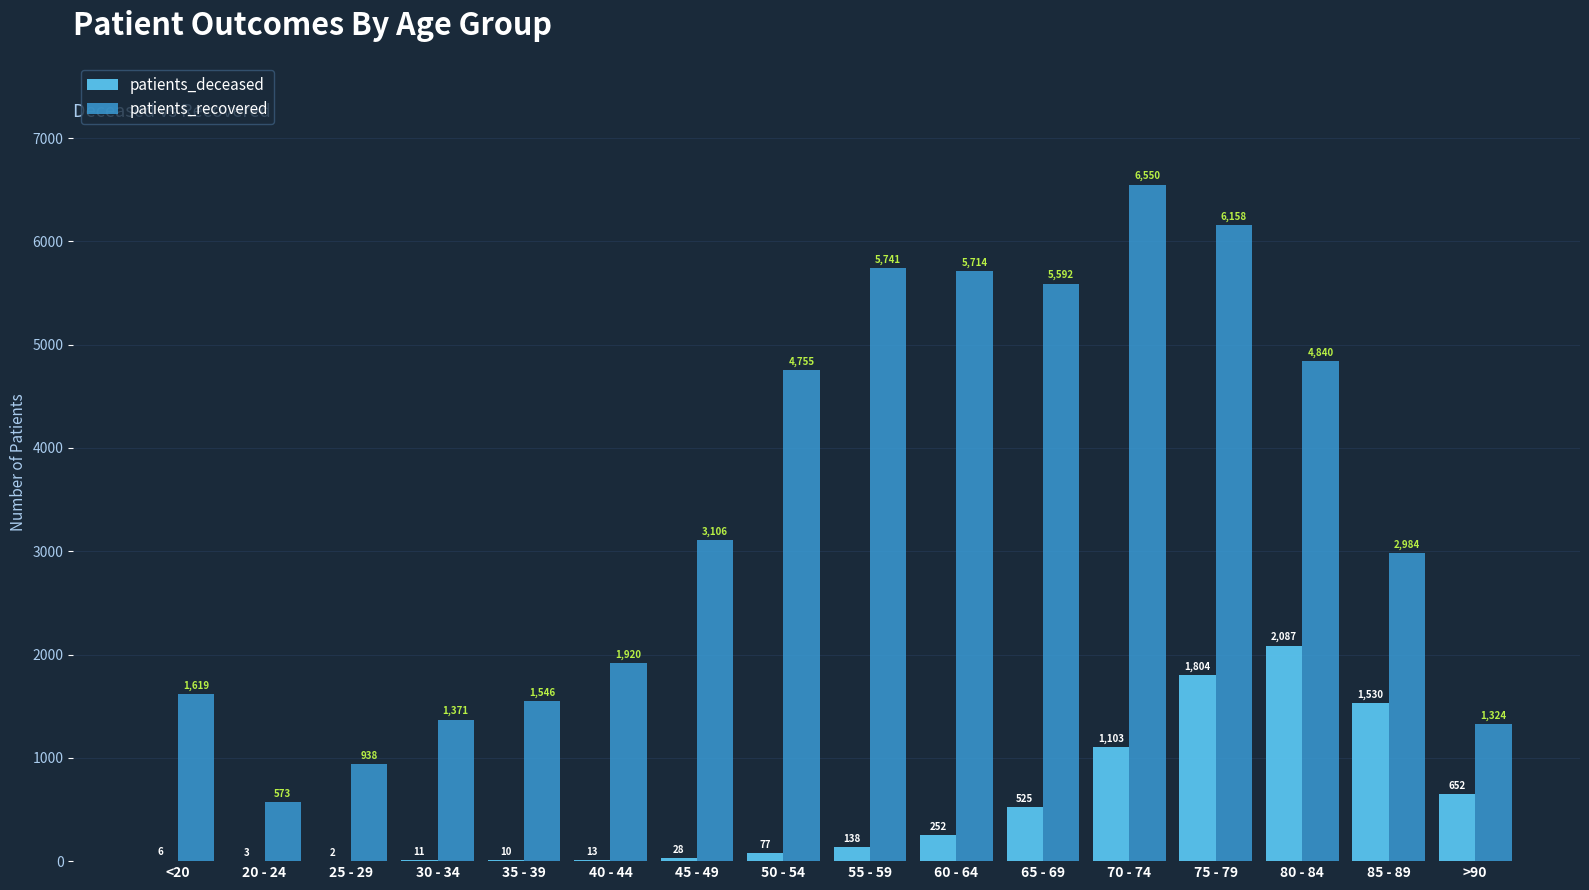

Which label corresponds to the largest value in the chart?

70 - 74